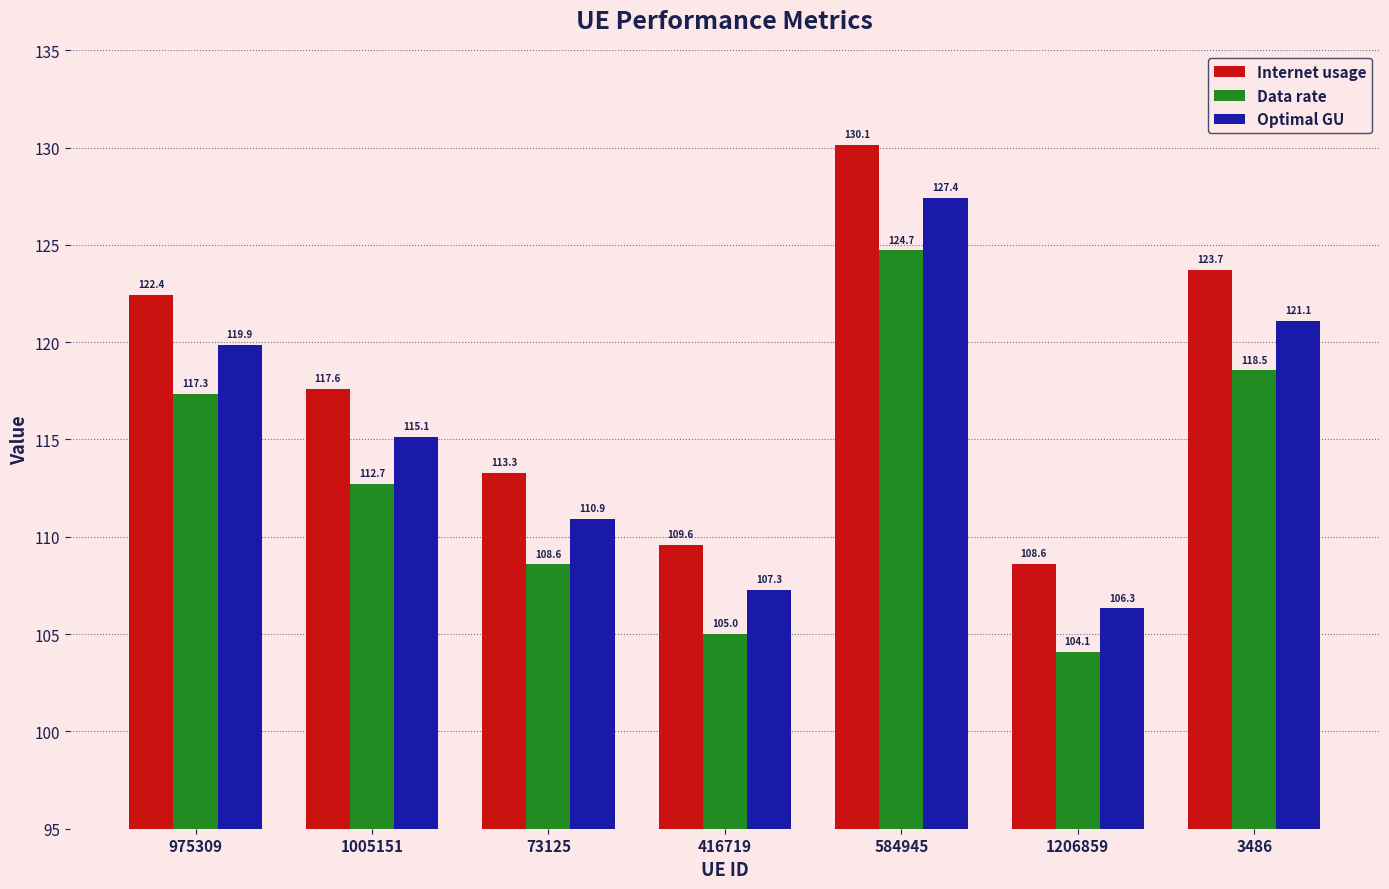

Between 1005151 and 416719, which series saw the biggest shift?

Internet usage